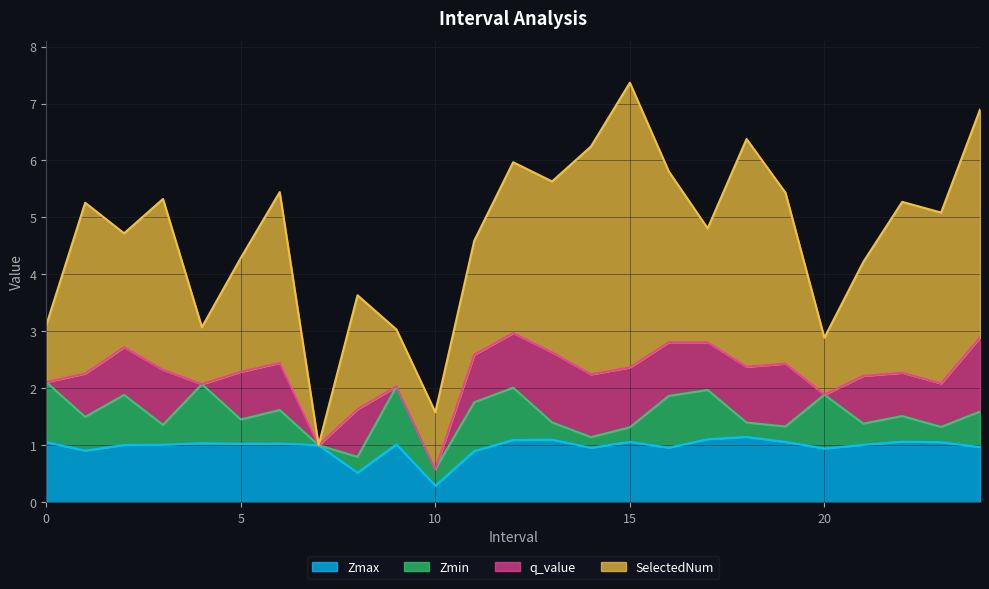

Does the chart display data point markers on the line(s)?

No